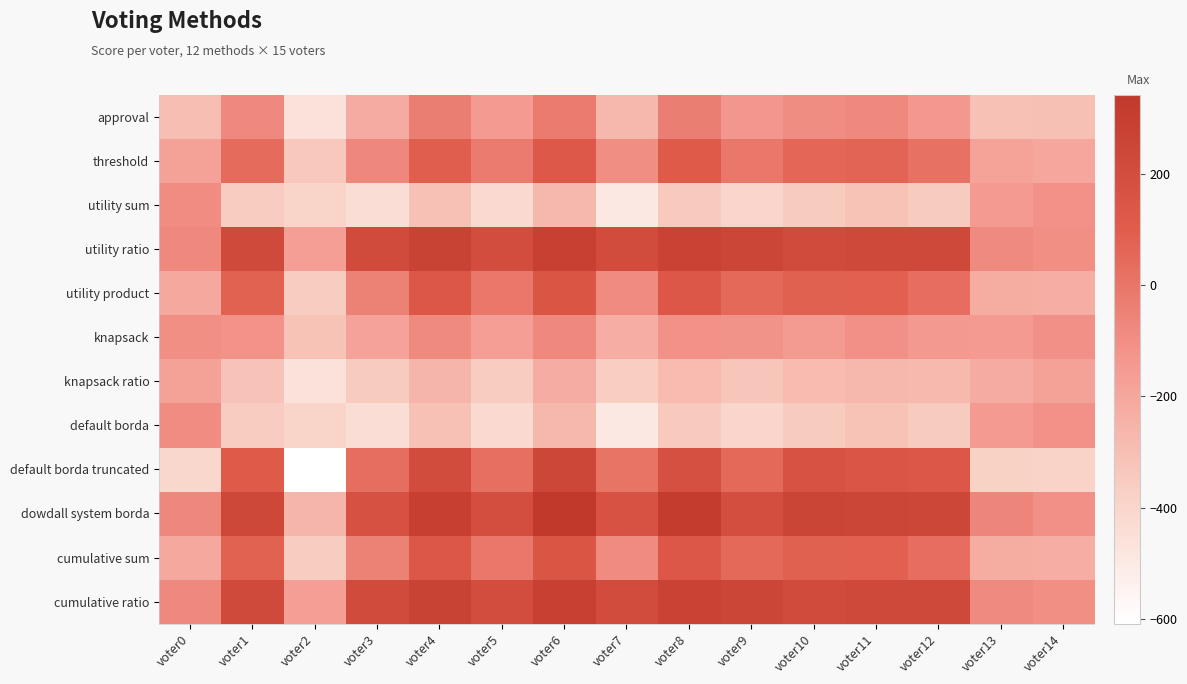

What is the difference between the highest and lowest values at voter7?

700